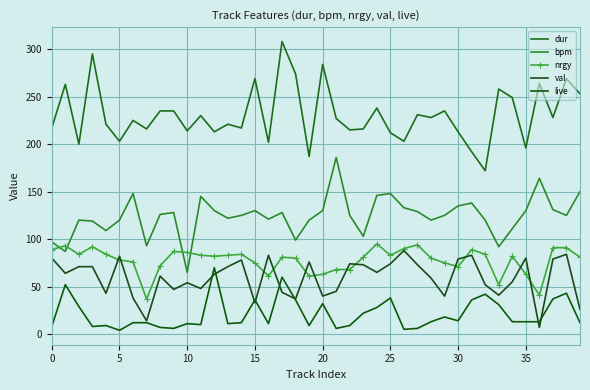

Reading right to left, extract all data points from this chart.

dur: 253	269	228	264	196	249	258	172	192	213	235	228	231	203	212	238	216	215	227	284	187	274	308	202	269	217	221	213	230	214	235	235	216	225	203	221	295	200	263	217
bpm: 150	125	131	164	130	111	92	120	138	135	125	120	129	133	148	146	103	125	186	130	120	99	128	121	130	125	122	130	145	65	128	126	93	148	120	109	119	120	87	97
nrgy: 81	91	91	41	63	82	52	84	89	71	75	80	94	90	83	95	81	68	68	63	61	80	81	61	75	84	83	82	83	86	87	72	37	76	78	84	92	84	93	89
val: 26	84	79	7	80	55	41	52	83	79	40	59	73	88	74	65	73	74	45	40	76	37	44	83	33	78	71	63	48	54	47	61	14	38	82	43	71	71	64	80
live: 12	43	37	13	13	13	31	42	36	14	18	13	6	5	38	28	22	9	6	32	9	36	60	11	36	12	11	70	10	11	6	7	12	12	4	9	8	29	52	8